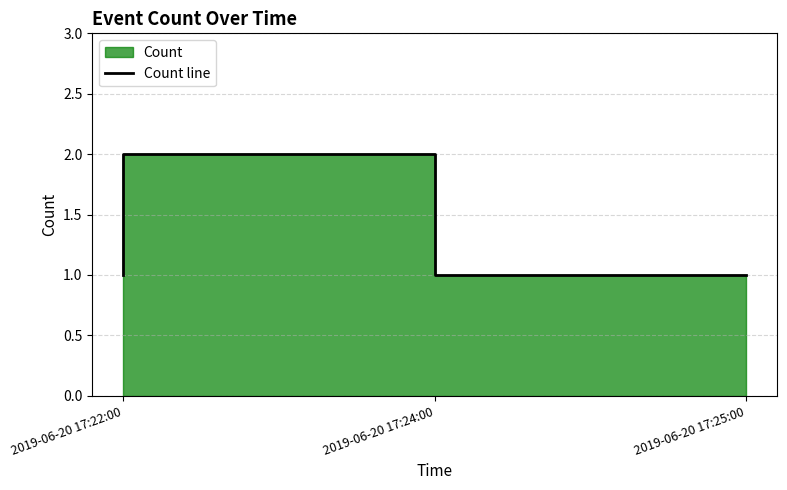

What is the difference between the values at 2019-06-20 17:24:00 and 2019-06-20 17:22:00?

1